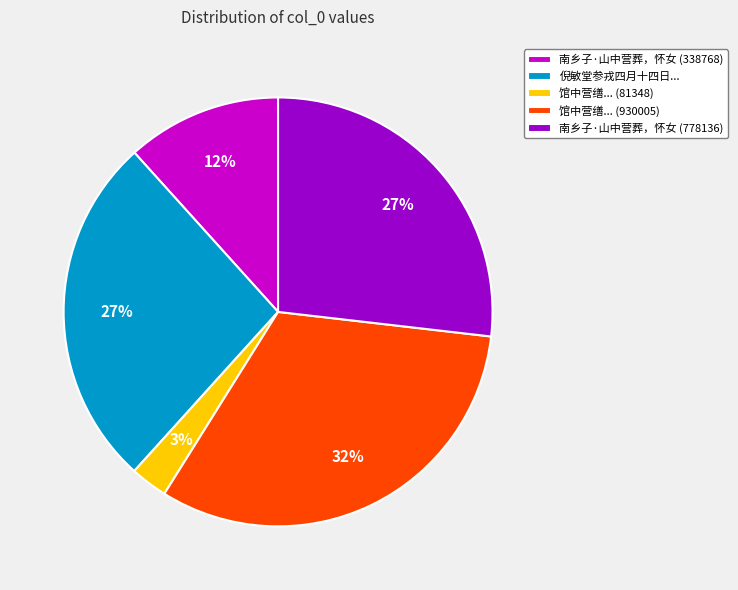

To the nearest percent, what is the average slice percentage?

20%